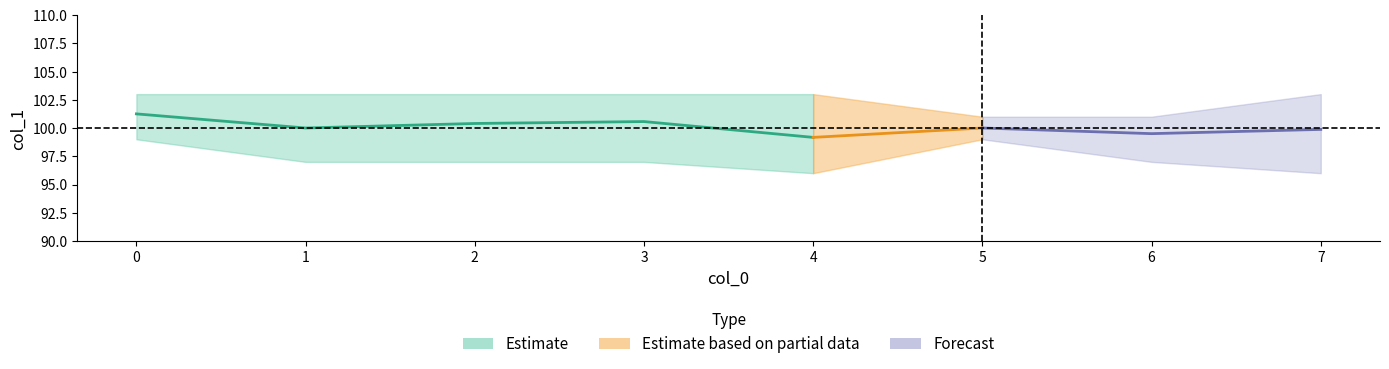

Reading left to right, list all the values displayed in this chart.

col_0: 0=0.0	1=1.0	2=2.0	3=3.0	4=4.0	5=5.0	6=6.0	7=7.0
col_1_mean: 0=101.2	1=100.0	2=100.4	3=100.6	4=99.2	5=100.0	6=99.5	7=99.9
col_1_upper: 0=103.0	1=103.0	2=103.0	3=103.0	4=103.0	5=101.0	6=101.0	7=103.0
col_1_lower: 0=99.0	1=97.0	2=97.0	3=97.0	4=96.0	5=99.0	6=97.0	7=96.0